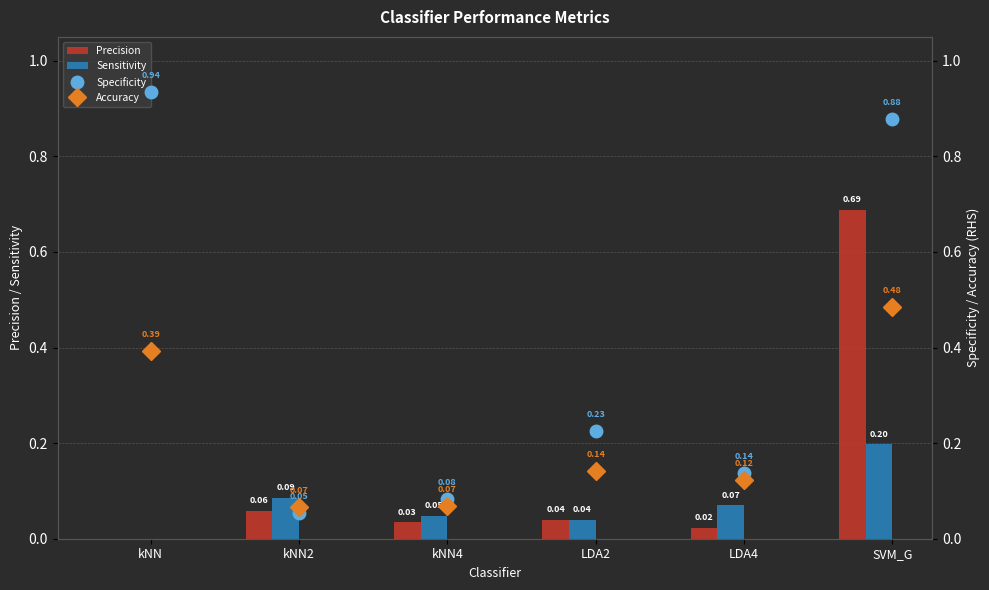

The Accuracy series shows 0.2 at LDA4. True or false?

False